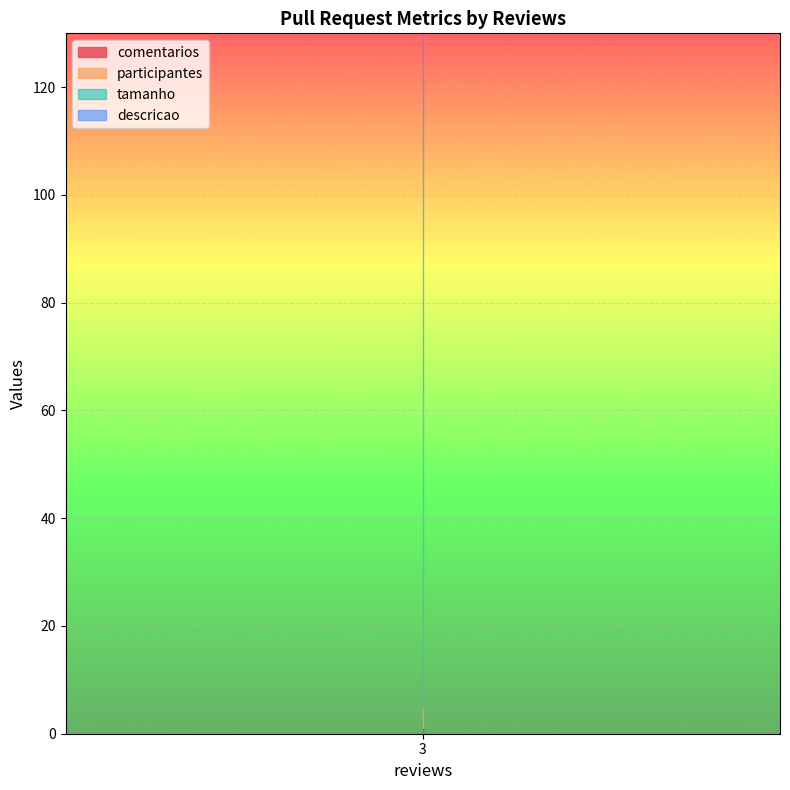

What value does the descricao series have at 3?

122